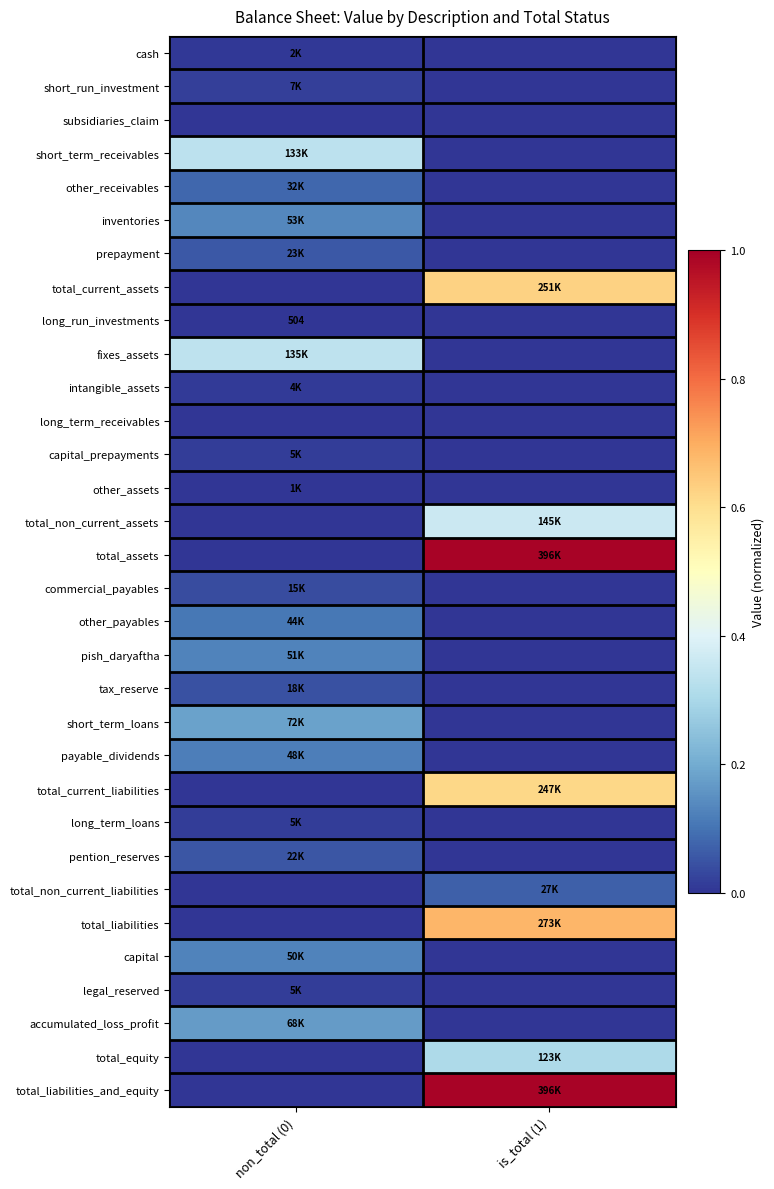

At non_total (0), list the series in order from smallest to largest.

subsidiaries_claim, total_current_assets, long_term_receivables, total_non_current_assets, total_assets, total_current_liabilities, total_non_current_liabilities, total_liabilities, total_equity, total_liabilities_and_equity, long_run_investments, other_assets, cash, intangible_assets, long_term_loans, capital_prepayments, legal_reserved, short_run_investment, commercial_payables, tax_reserve, pention_reserves, prepayment, other_receivables, other_payables, payable_dividends, capital, pish_daryaftha, inventories, accumulated_loss_profit, short_term_loans, short_term_receivables, fixes_assets